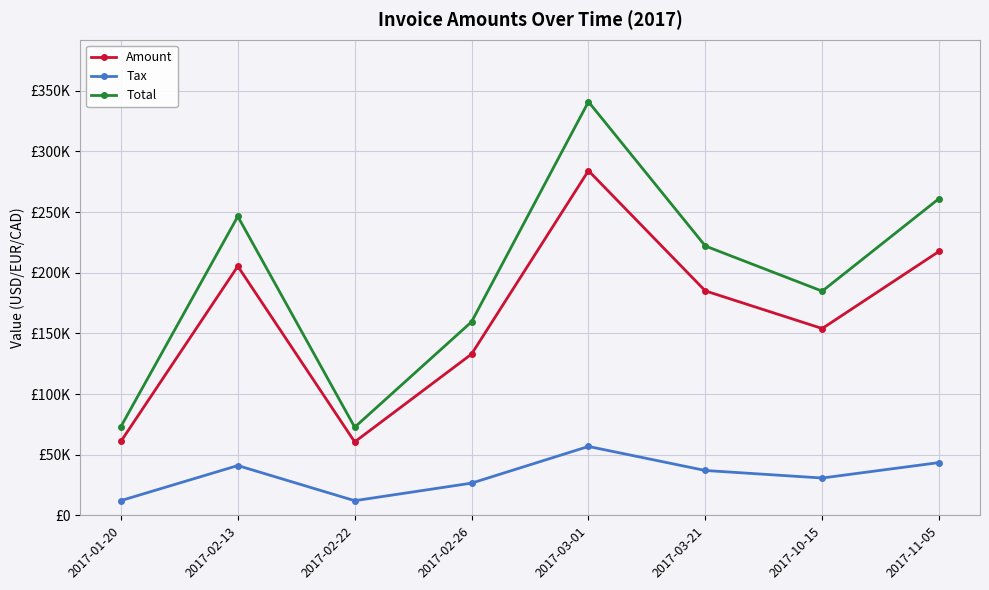

What is the lowest value of the Amount series?

60576.0